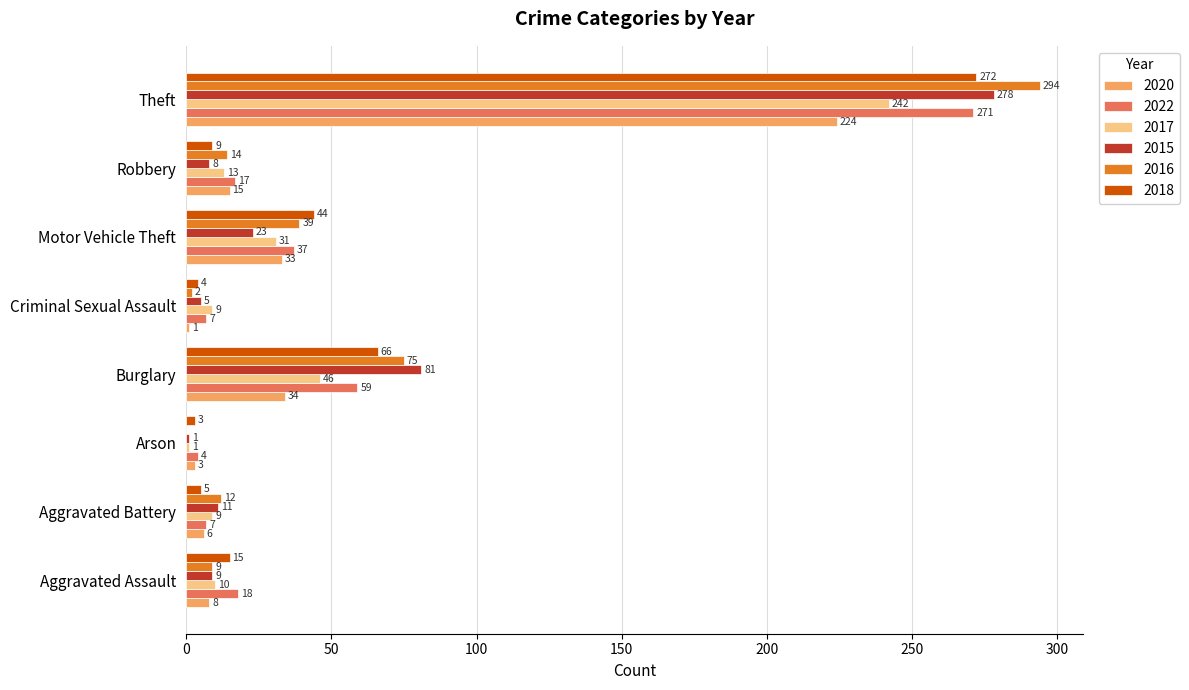

Read the 2020 value at Aggravated Assault, to the nearest 5.

10